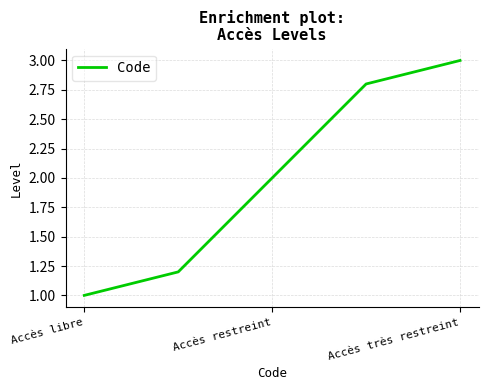

What is the sum of all values?

10.0